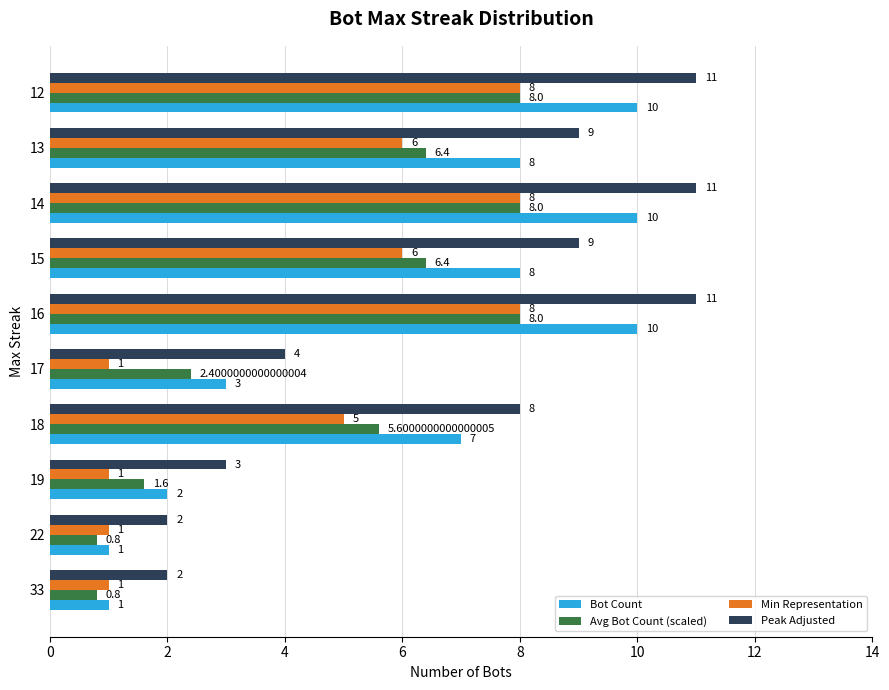

Which series has the largest total across all categories?

Peak Adjusted